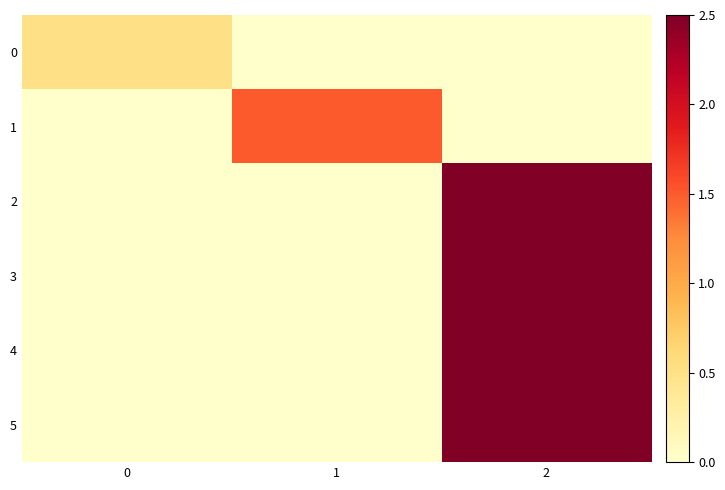

Reading left to right, list all the values displayed in this chart.

0: 0=0.5	1=0.0	2=0.0
1: 0=0.0	1=1.5	2=0.0
2: 0=0.0	1=0.0	2=2.5
3: 0=0.0	1=0.0	2=2.5
4: 0=0.0	1=0.0	2=2.5
5: 0=0.0	1=0.0	2=2.5